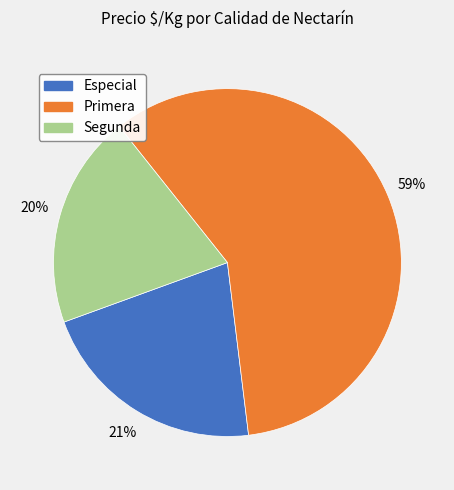

To the nearest percent, what is the difference between the largest and smallest slice percentages?

39%